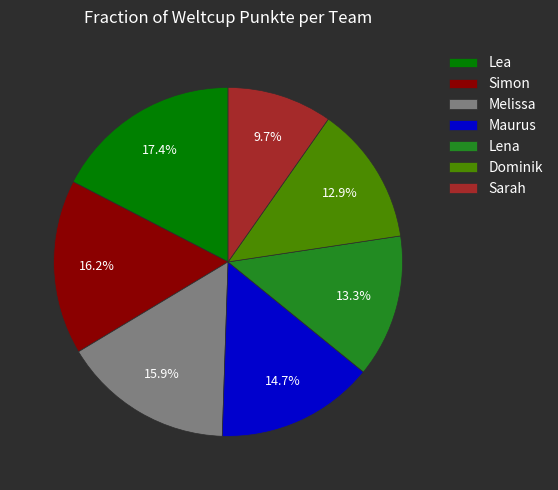

To the nearest percent, what percentage of the pie is Maurus?

15%